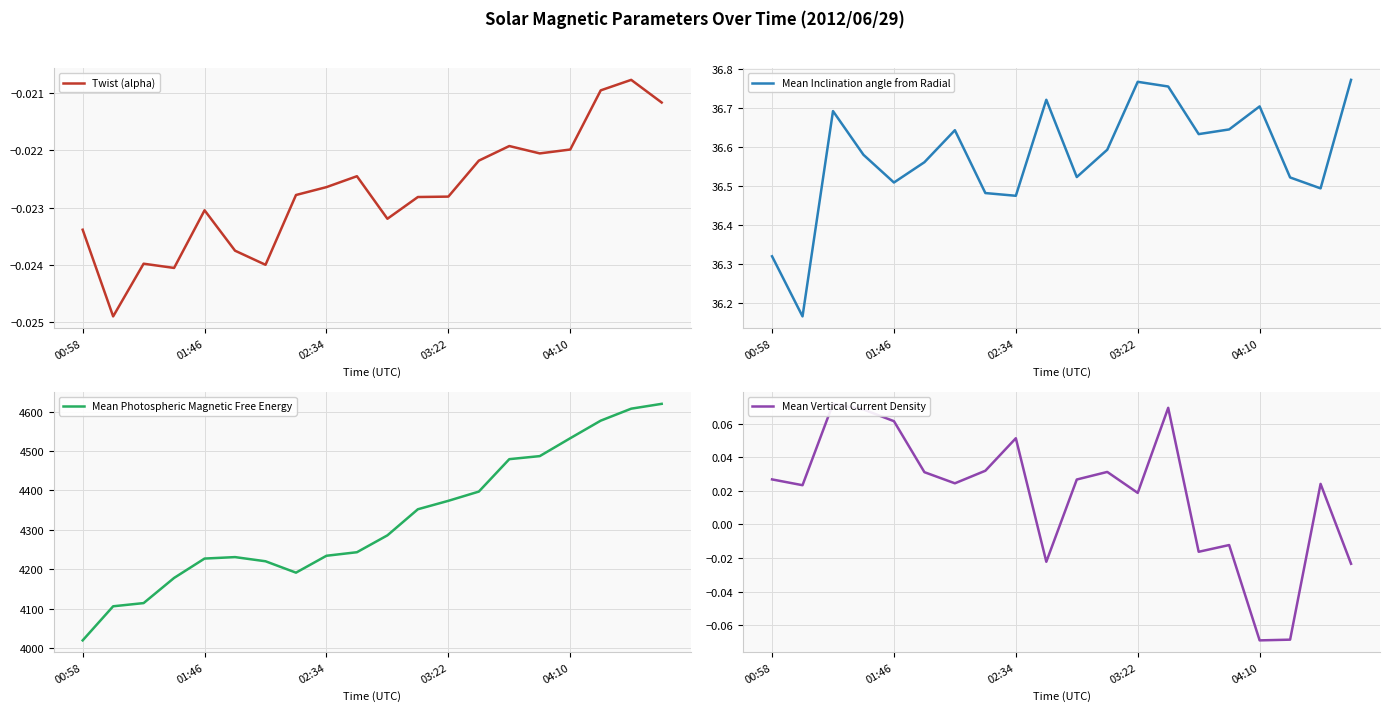

Where is the first local maximum for Mean Photospheric Magnetic Free Energy?

5